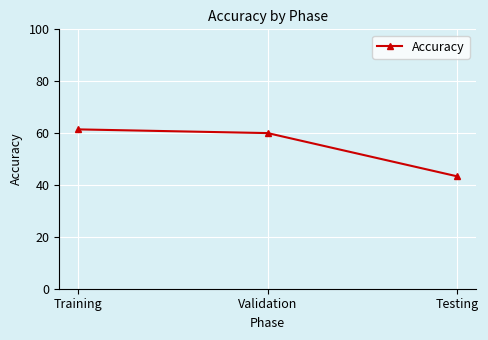

Which category has the highest value across all series?

Training